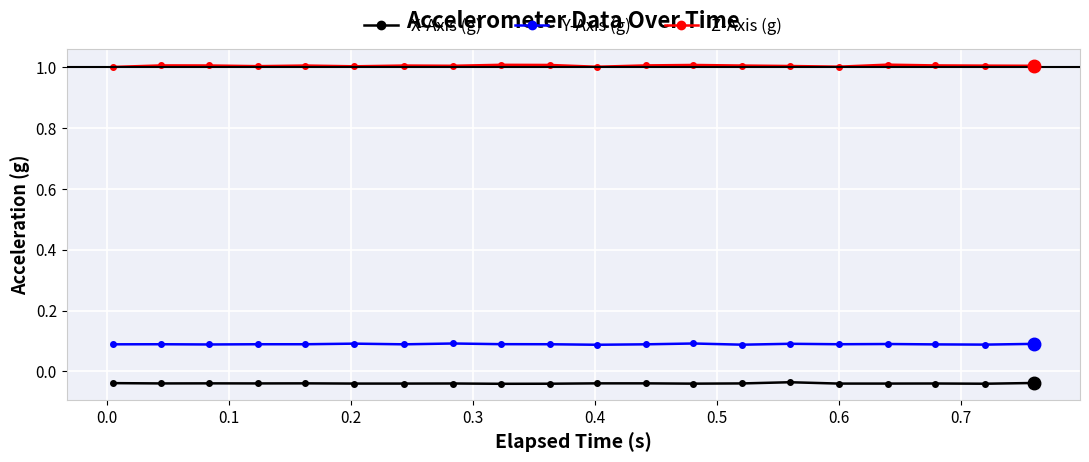

True or false: X-Axis (g) and Z-Axis (g) intersect in this chart.

False